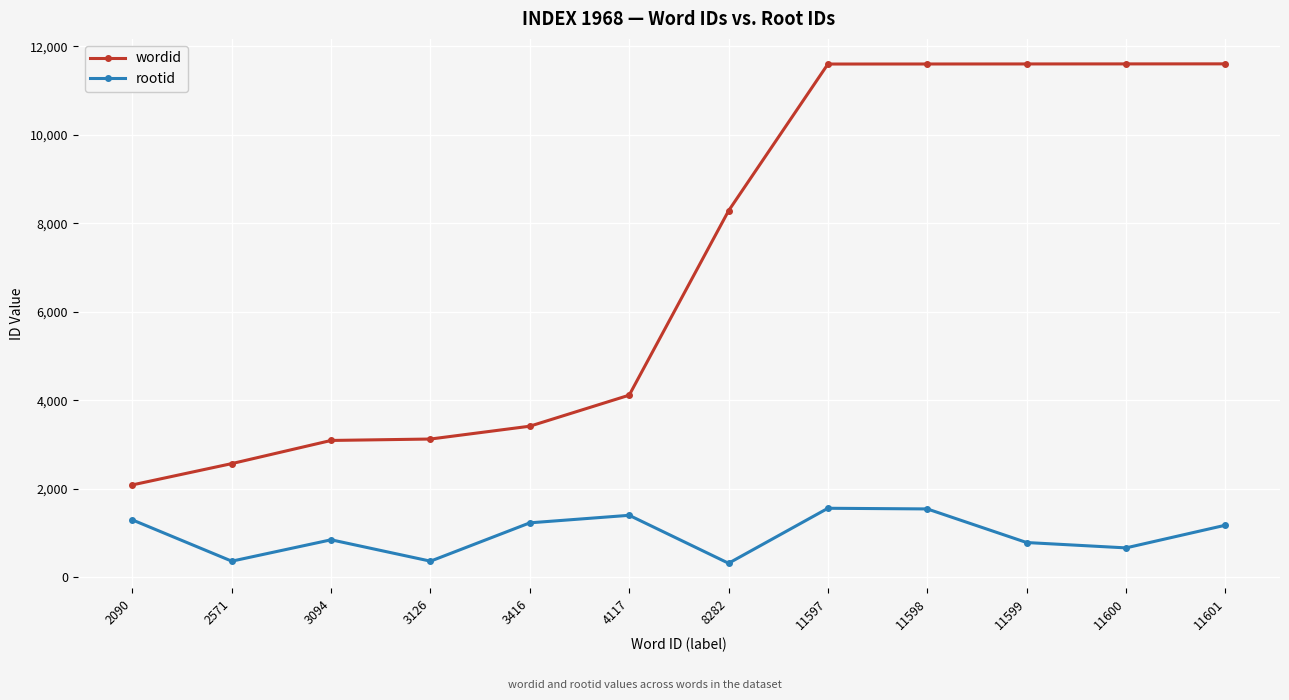

True or false: wordid has a value of 16153 at 11600.

False